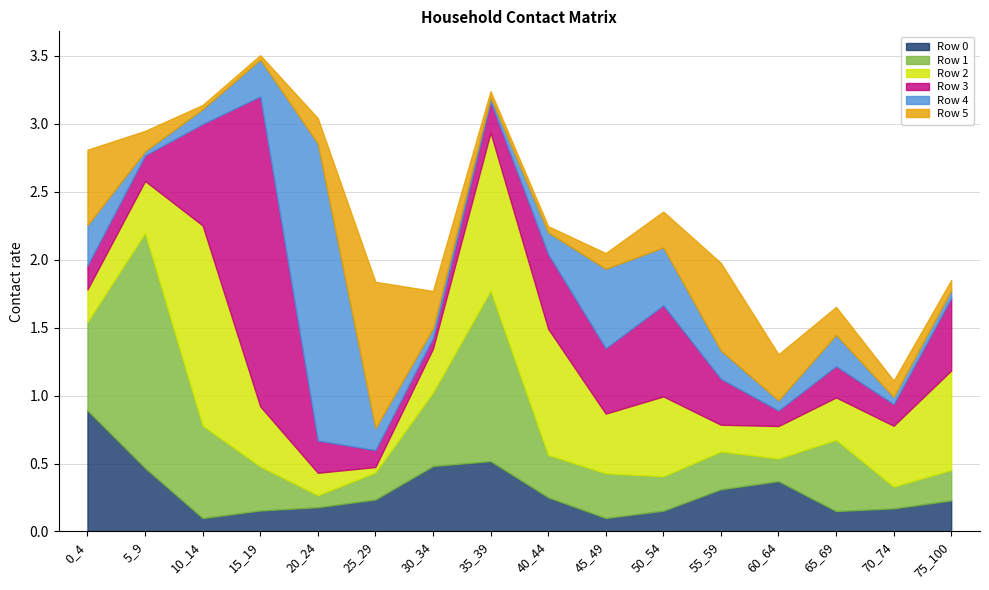

What is the value of the Row 1 point at the 14th from the left?

0.5